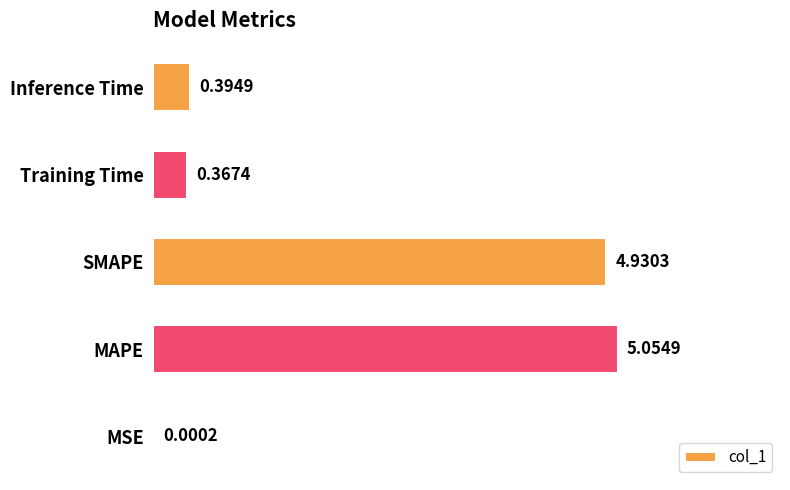

What is the change in value from SMAPE to Training Time?

-4.6